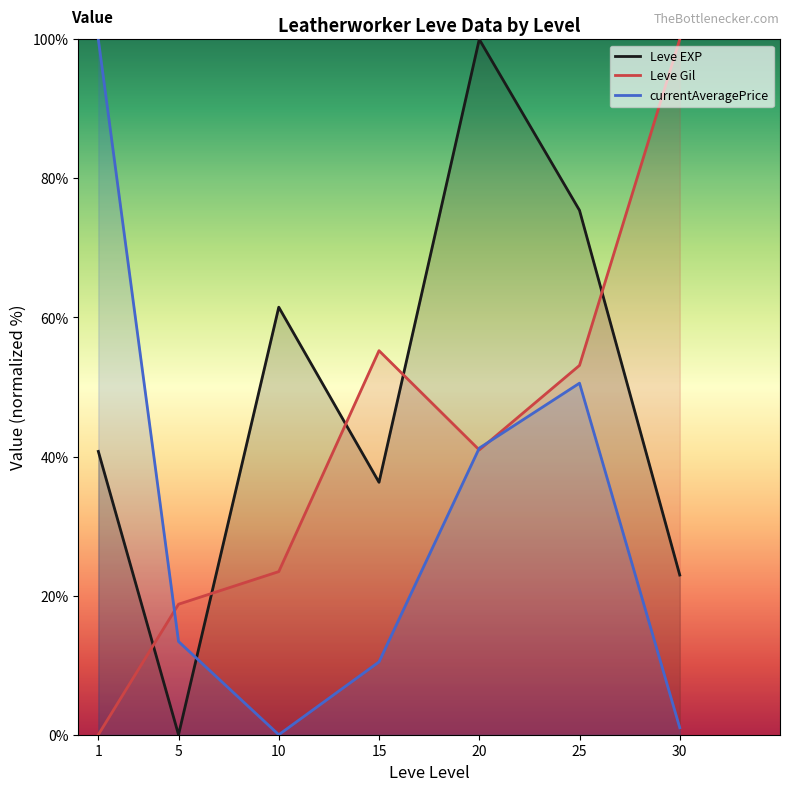

Reading left to right, transcribe all the data shown in this chart.

Leve EXP: 1=40.7	5=0.0	10=61.5	15=36.3	20=100.0	25=75.4	30=23.0
Leve Gil: 1=0.0	5=18.8	10=23.5	15=55.2	20=41.0	25=53.1	30=100.0
currentAveragePrice: 1=100.0	5=13.4	10=0.0	15=10.5	20=41.2	25=50.6	30=1.0